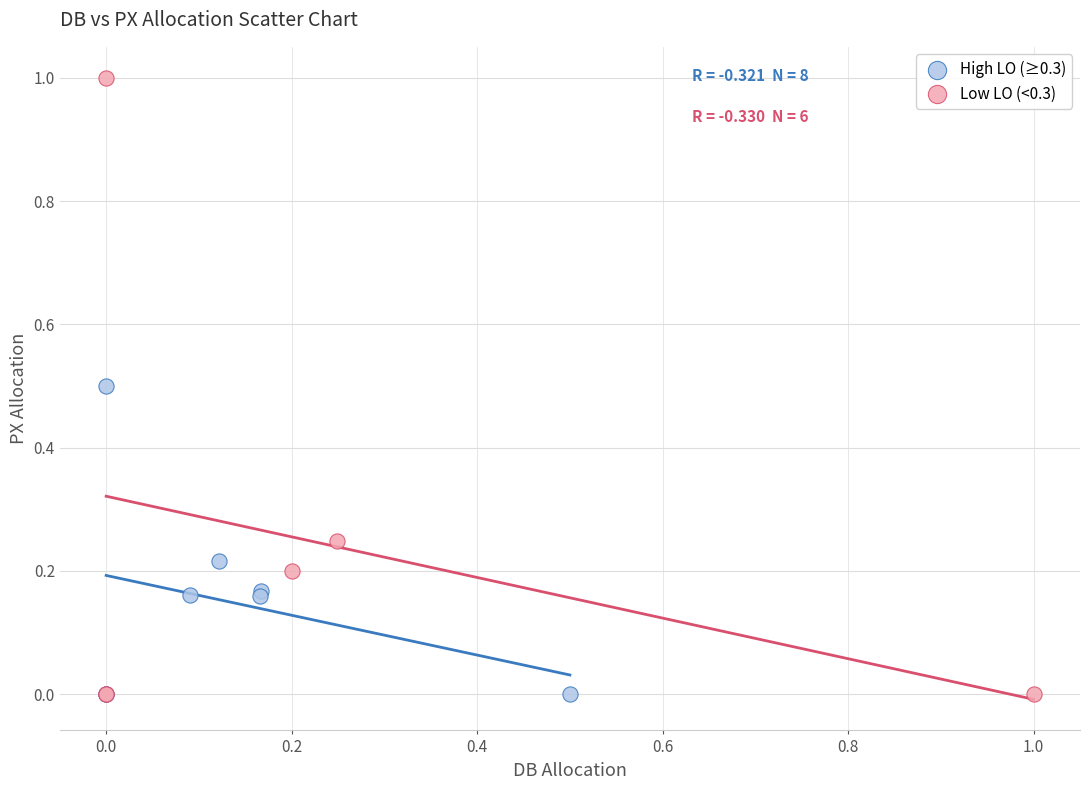

Which series reaches the maximum Y coordinate?

Low LO (<0.3)